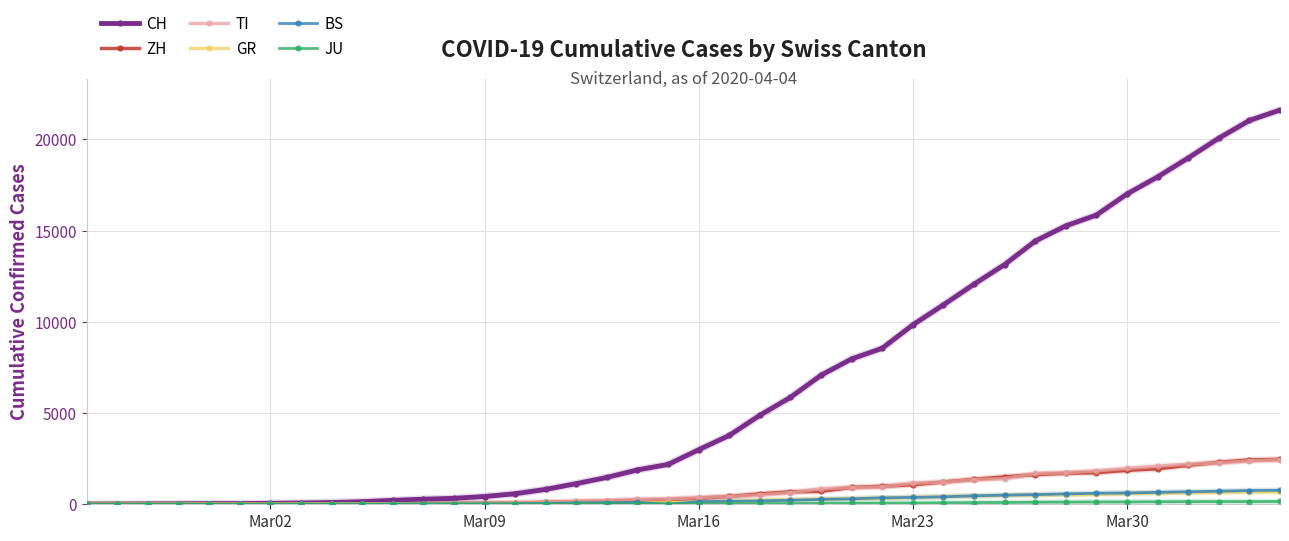

At how many categories does at least one series exceed 13770?

9